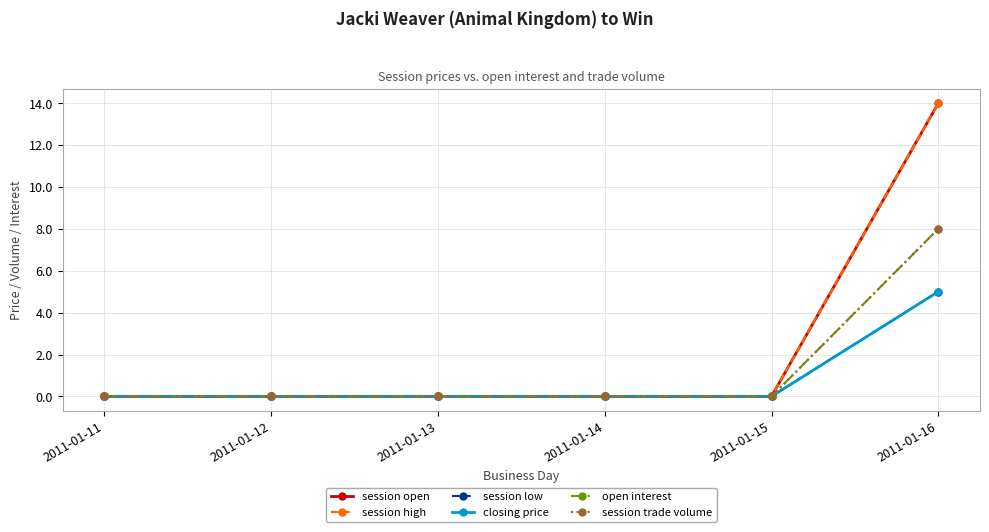

Does the chart have visible grid lines?

Yes